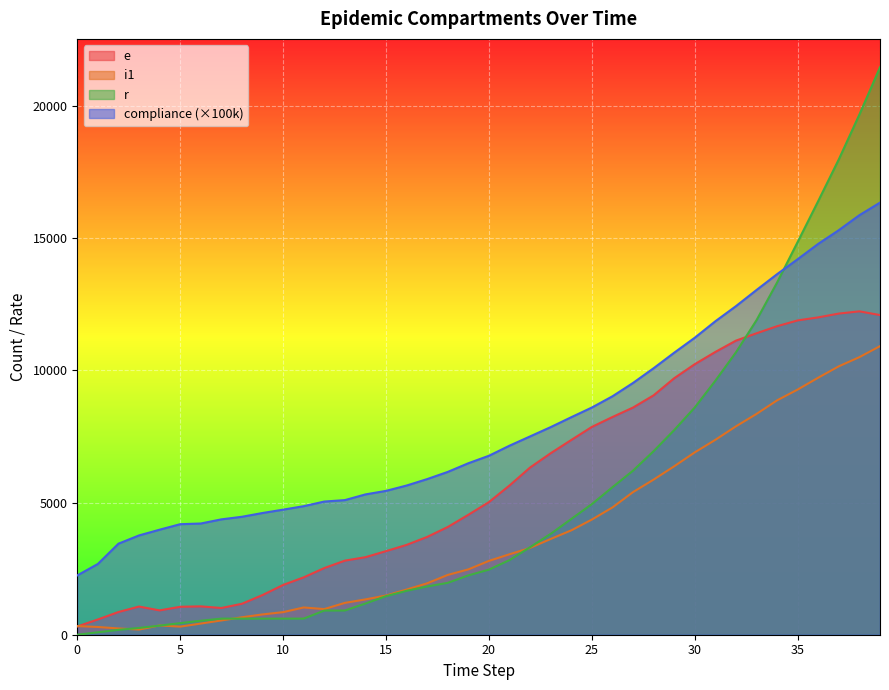

What is the value of the r point at the 40th from the left?

21463.0